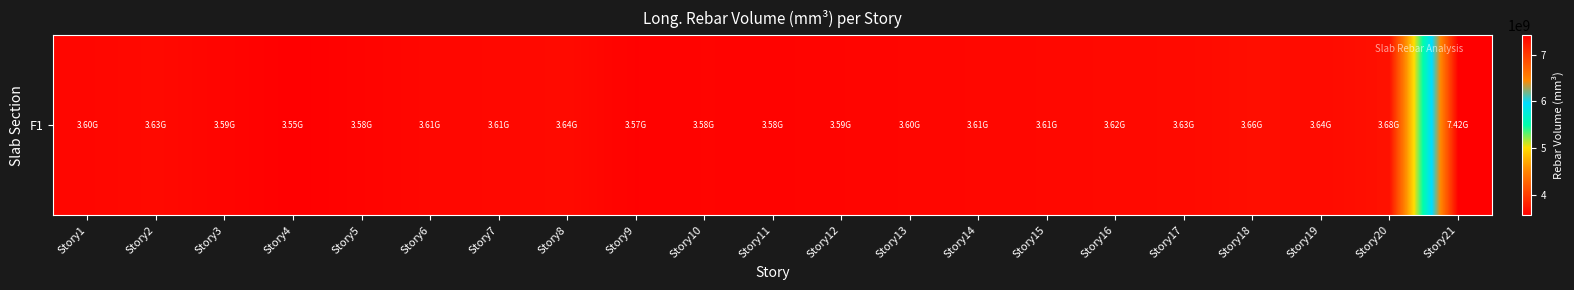

How many values are below 3610501283?

10